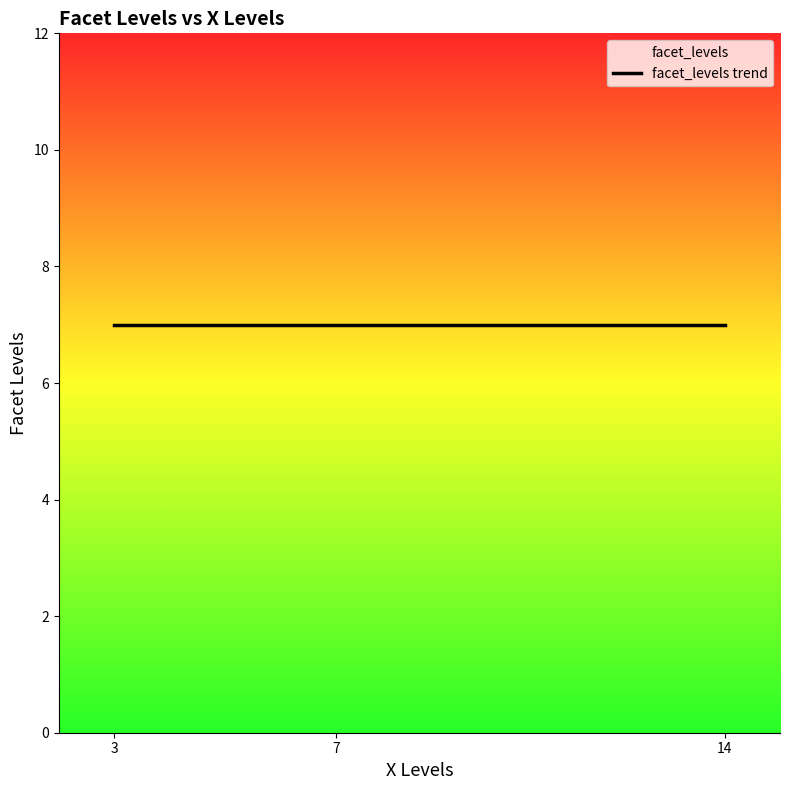

How many distinct data groups are displayed?

1